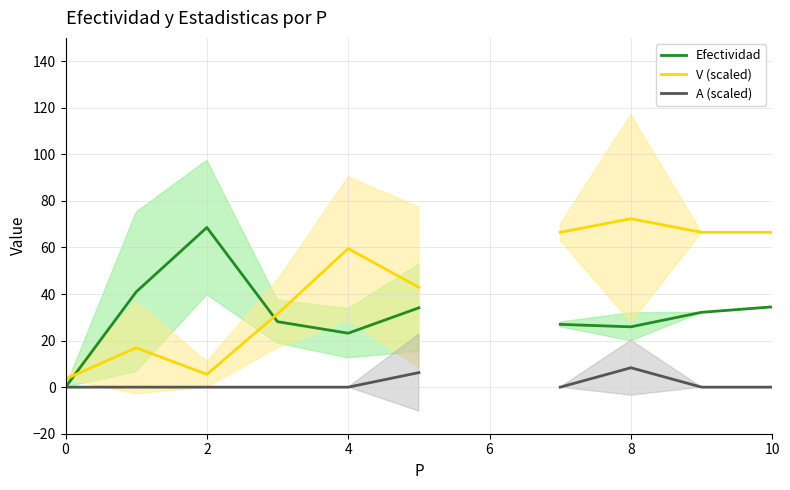

The value of A (scaled) at 10 is 0.0. True or false?

True